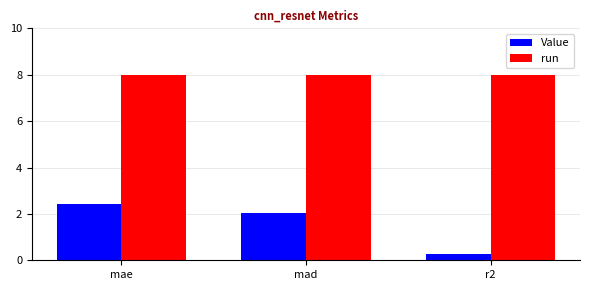

What is the maximum value shown in the chart?

8.0